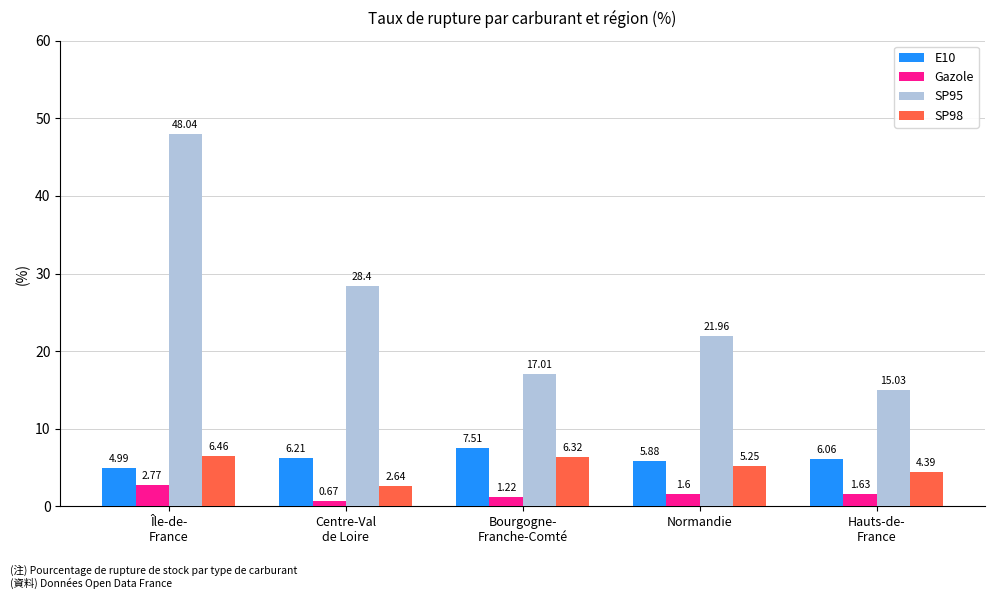

Which category has the lowest value in the E10 series?

Île-de-
France